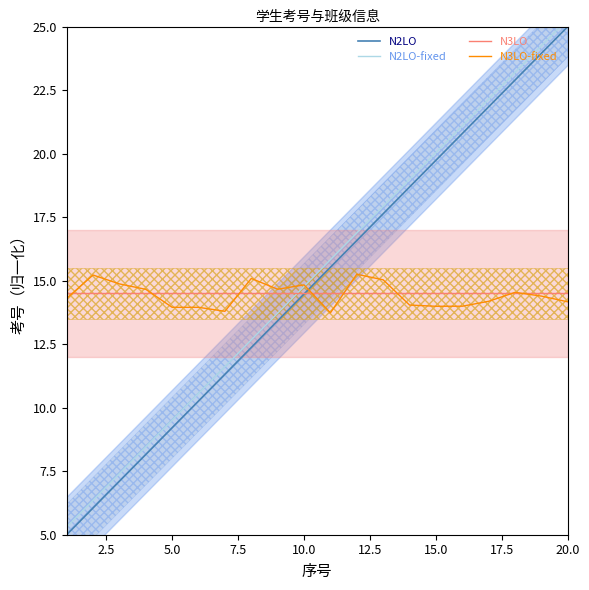

What are all the series names shown in the legend?

N2LO, N2LO-fixed, N3LO, N3LO-fixed